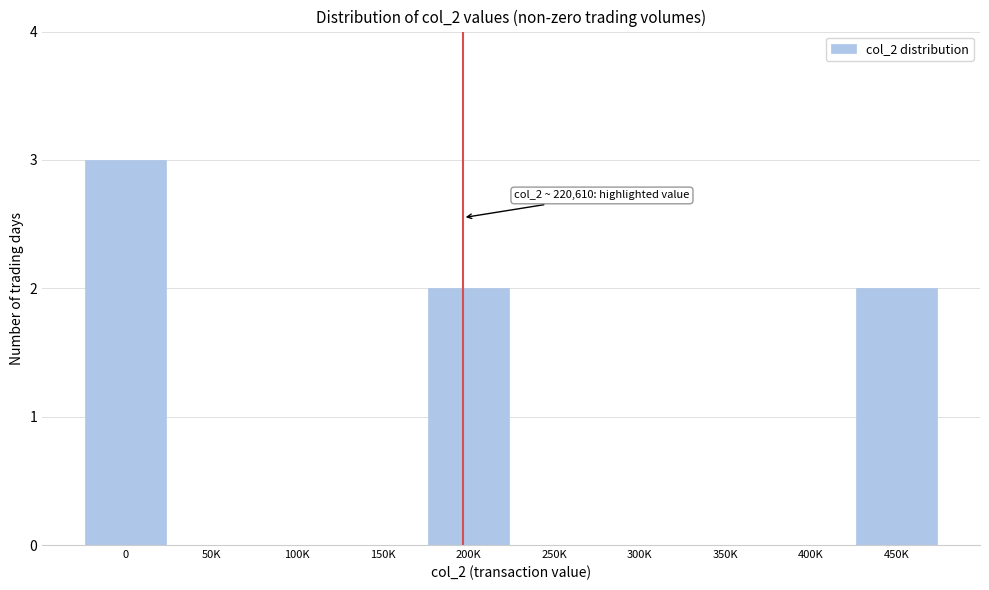

Reading left to right, extract all data points from this chart.

0=3	50K=0	100K=0	150K=0	200K=2	250K=0	300K=0	350K=0	400K=0	450K=2